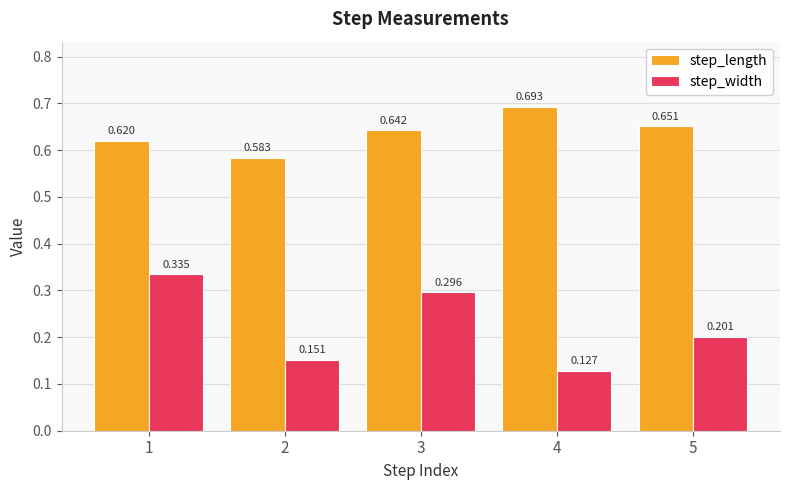

How many step_length values are between 0 and 1?

5